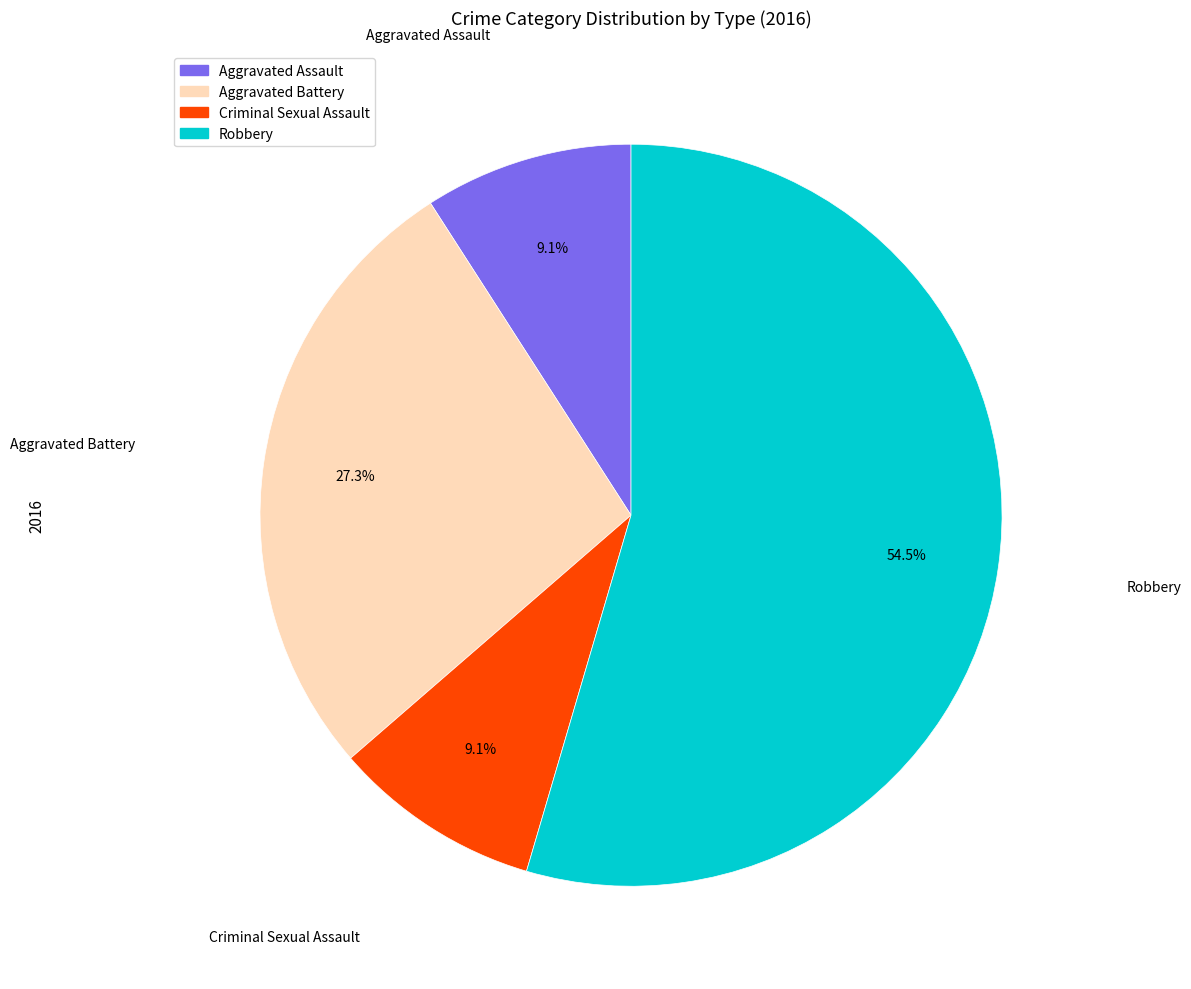

To the nearest percent, what is the difference between the largest and smallest slice percentages?

45%